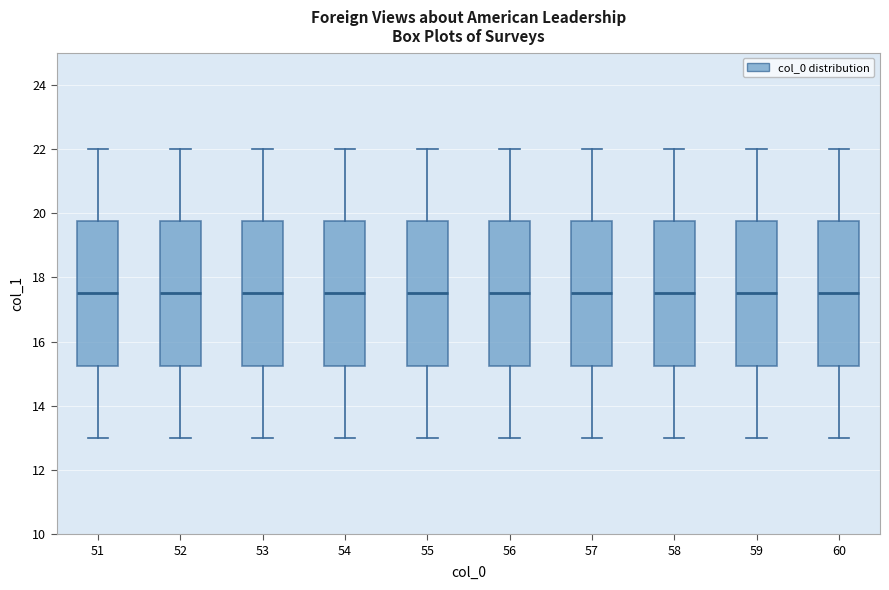

Where is the upper edge of the box at x = 59 on the y-axis? The values are not printed on the chart, so give them approximately, as read against the axis.

19.8